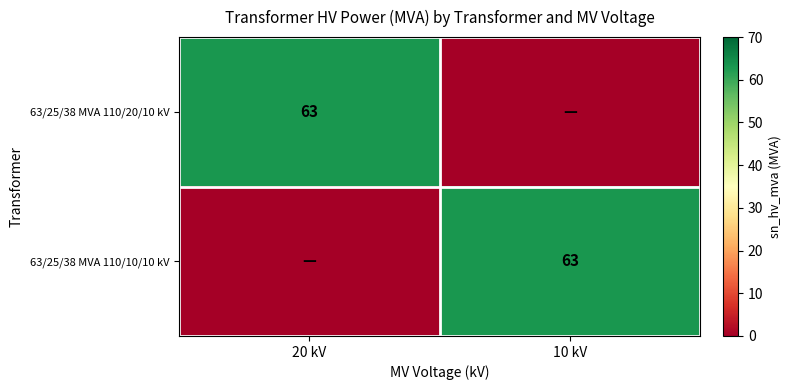

The value of 63/25/38 MVA 110/20/10 kV at 20 kV is 63. True or false?

True